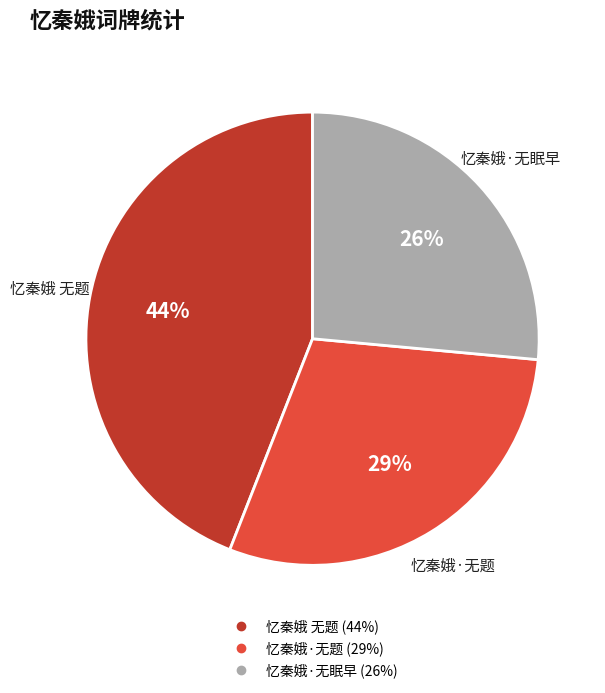

How many segments does this pie chart have?

3